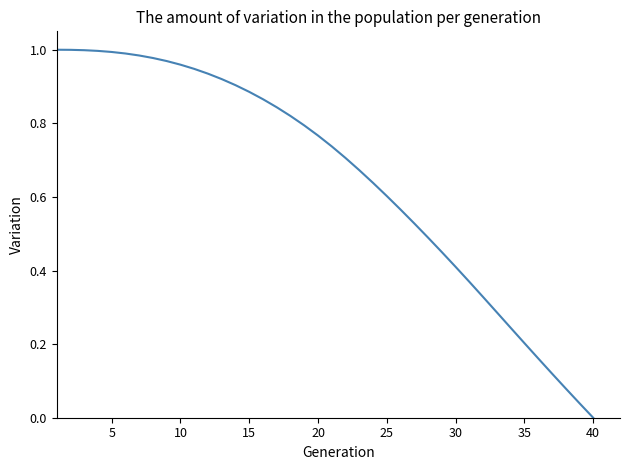

How many positive values are there?

39